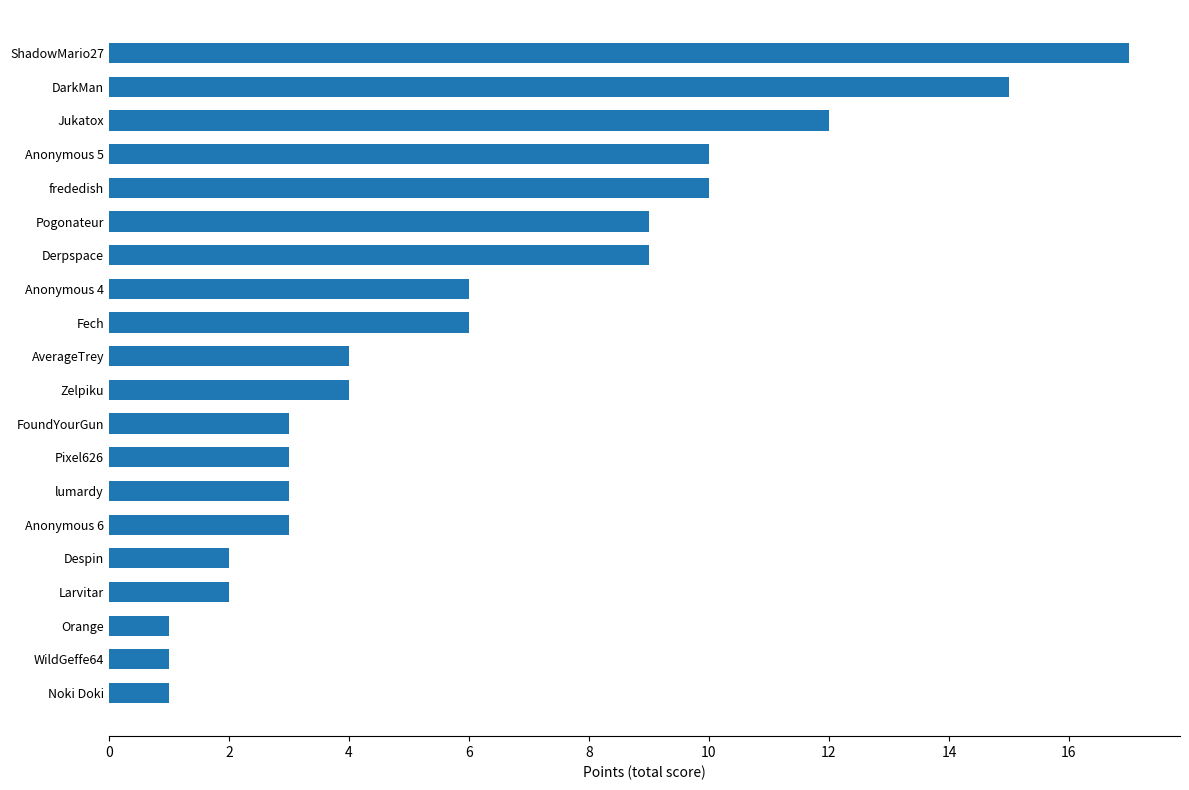

The value at frededish is 10. True or false?

True